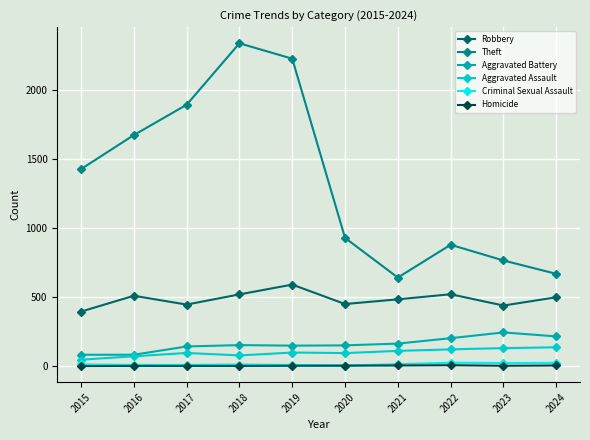

How many series are shown in this chart?

6